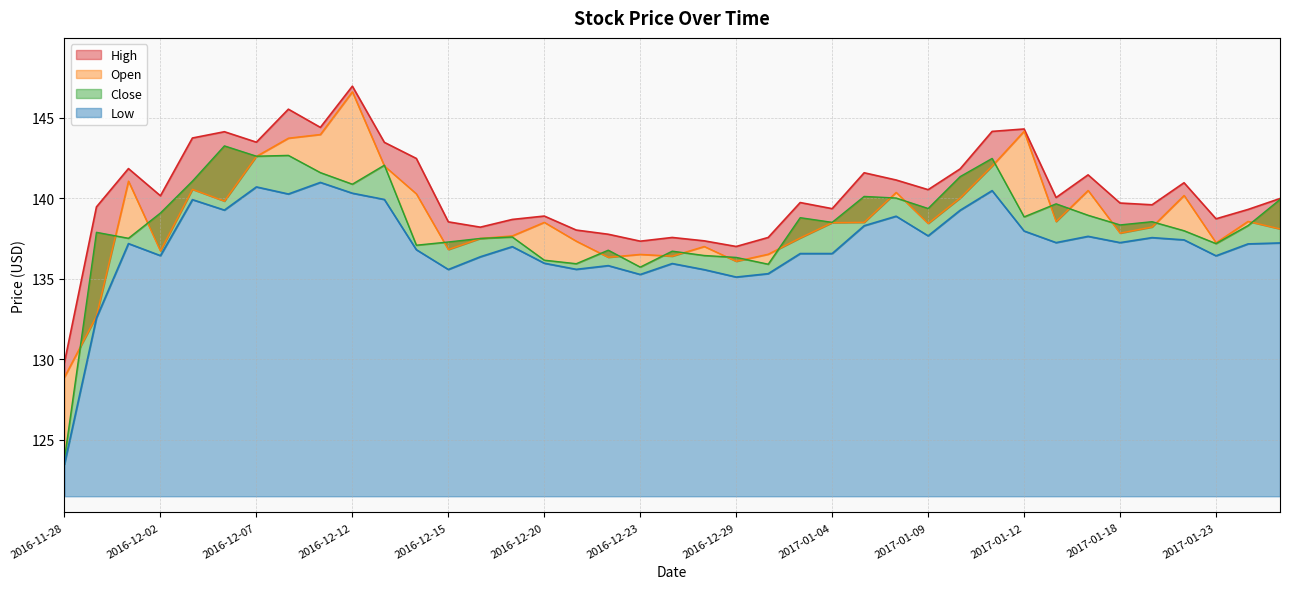

What is the lowest value of the Close series?

123.8